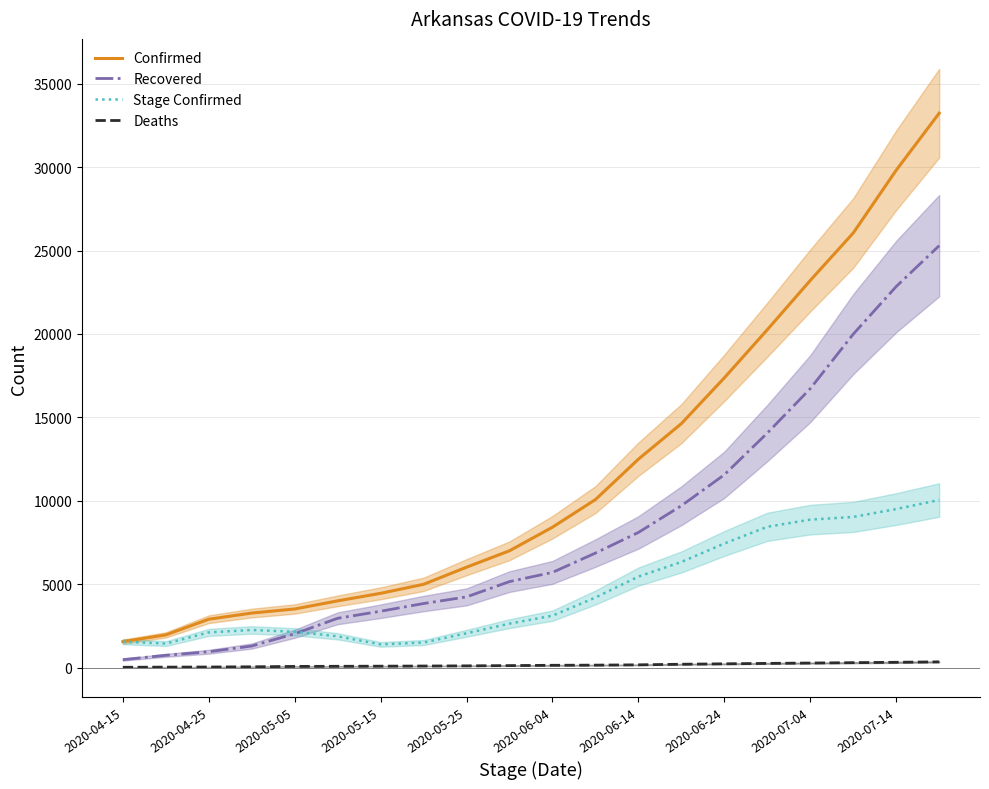

Which series ends up on top after the final intersection of Stage Confirmed and Recovered?

Recovered